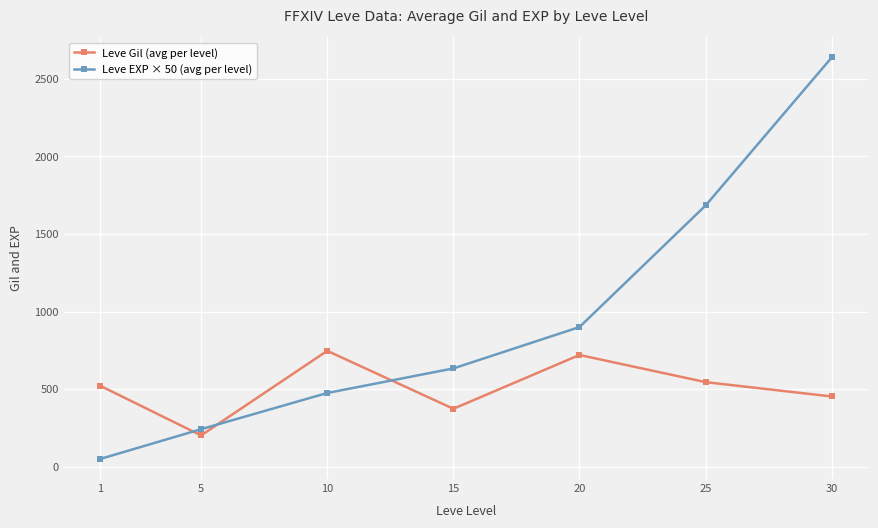

How many times do Leve Gil (avg per level) and Leve EXP × 50 (avg per level) cross each other?

3